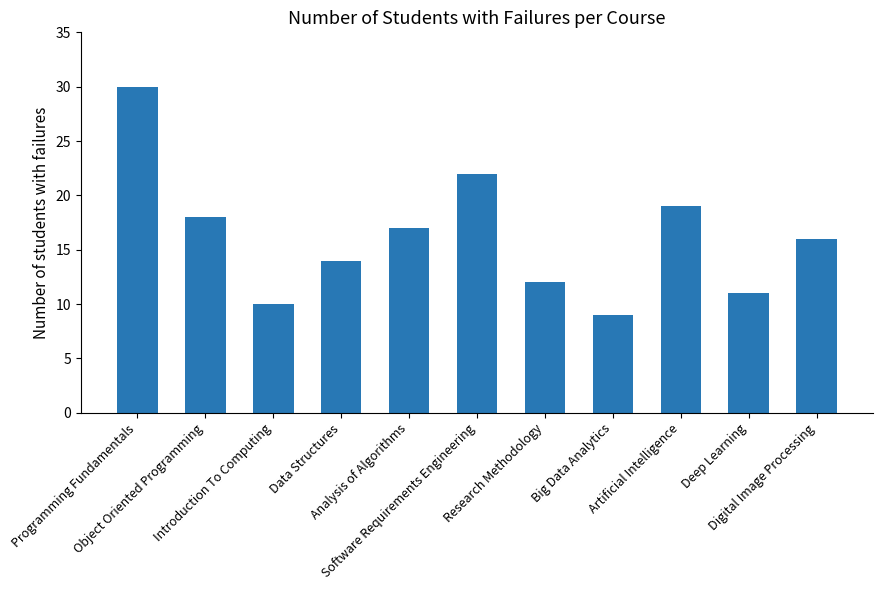

What is the difference between the values at Data Structures and Programming Fundamentals?

16